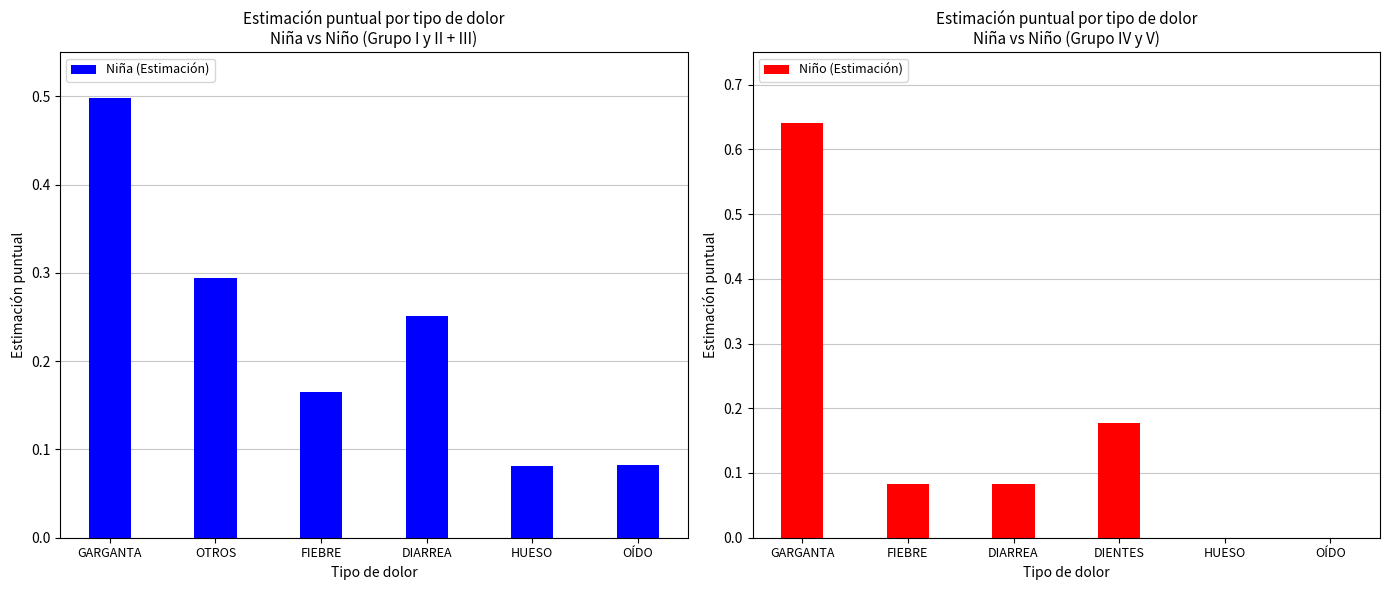

Which label corresponds to the smallest value in the chart?

HUESO